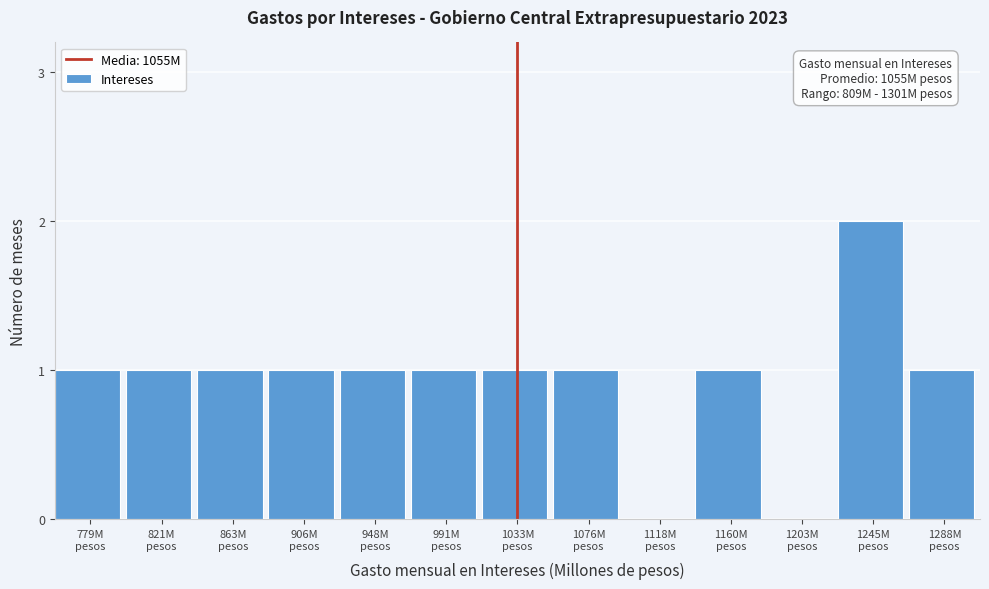

What is the sum of all values?

12